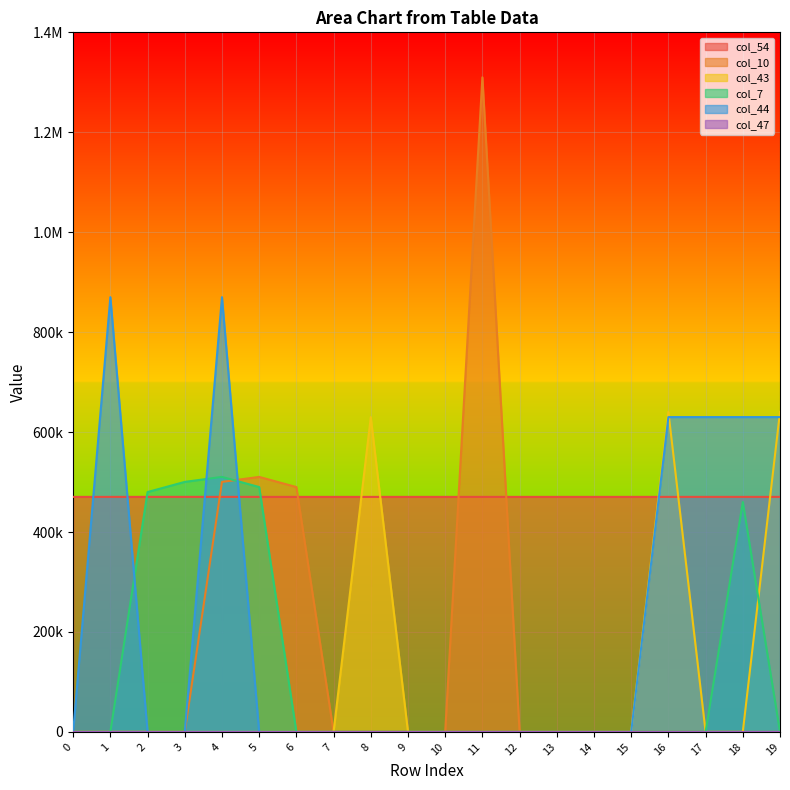

How many values in the col_44 series exceed 0?

6